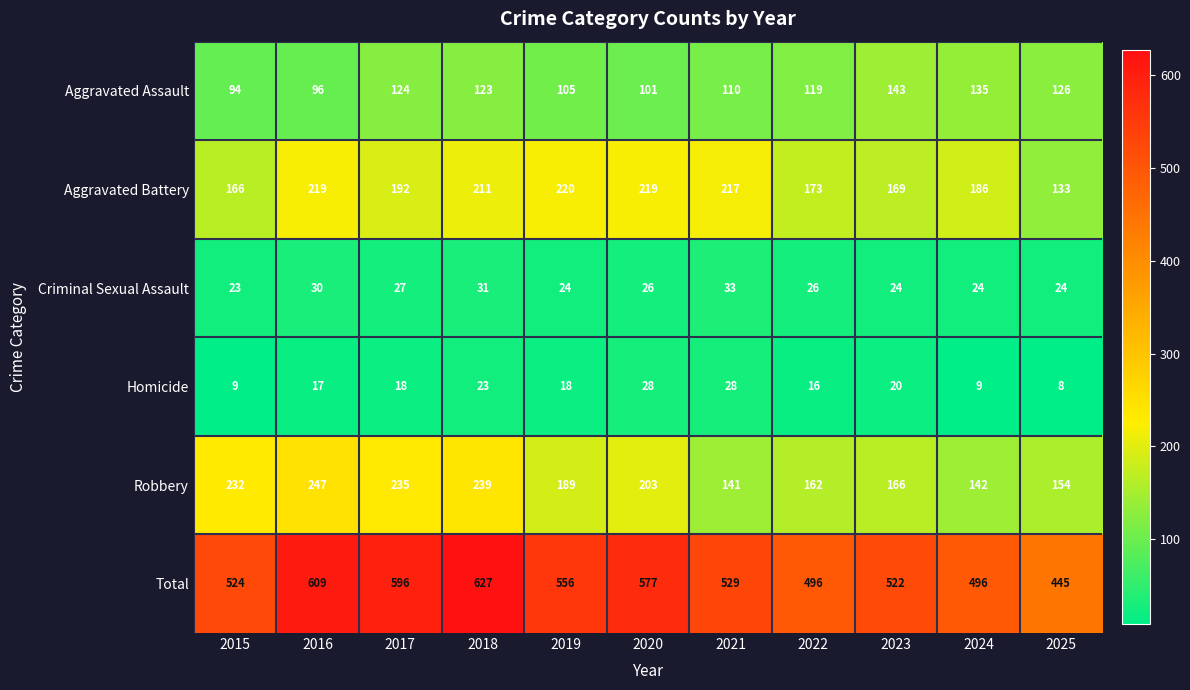

What is the difference between the second highest and minimum values in the Total series?

164